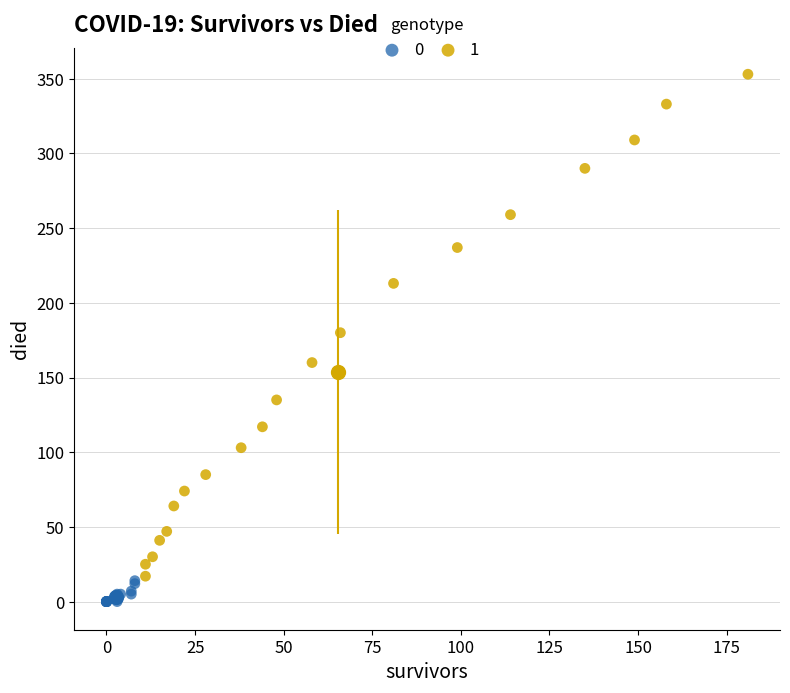

What are all the series names shown in the legend?

0, 1